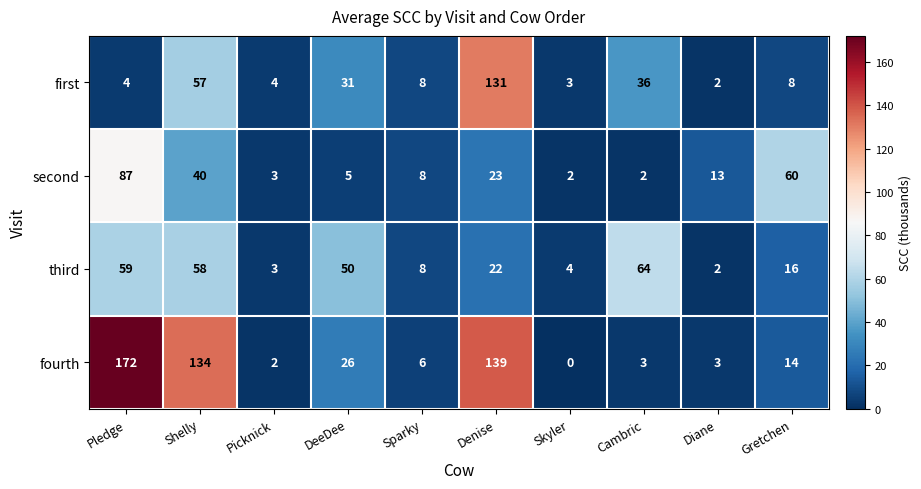

What is the difference between the highest and lowest values at Diane?

11